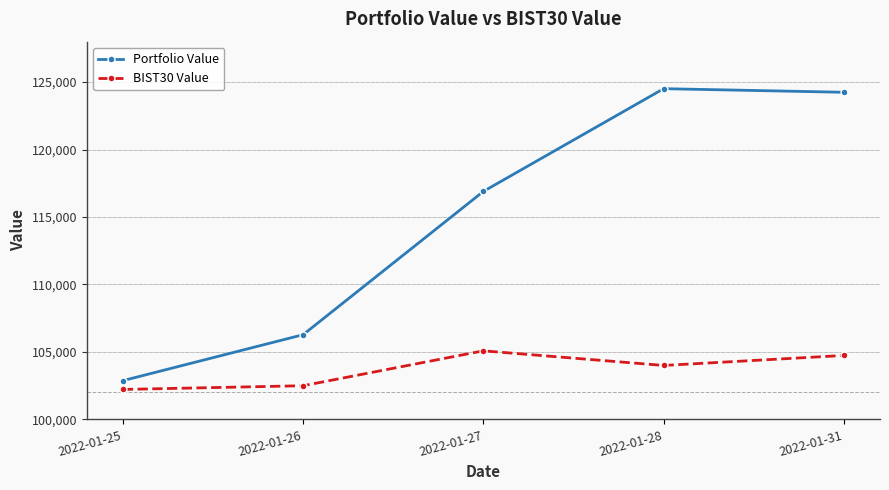

At which category is the sum across all series the highest?

2022-01-31